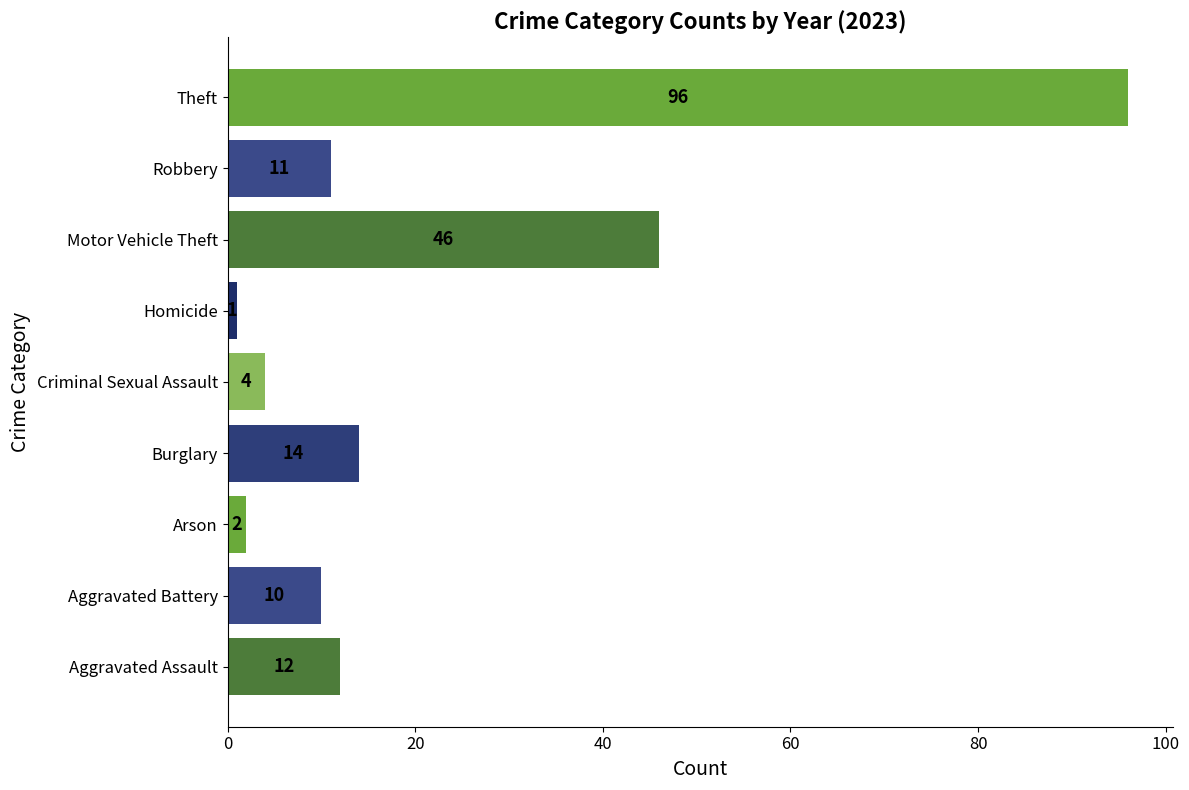

List the labels in order of value, smallest first.

Homicide, Arson, Criminal Sexual Assault, Aggravated Battery, Robbery, Aggravated Assault, Burglary, Motor Vehicle Theft, Theft